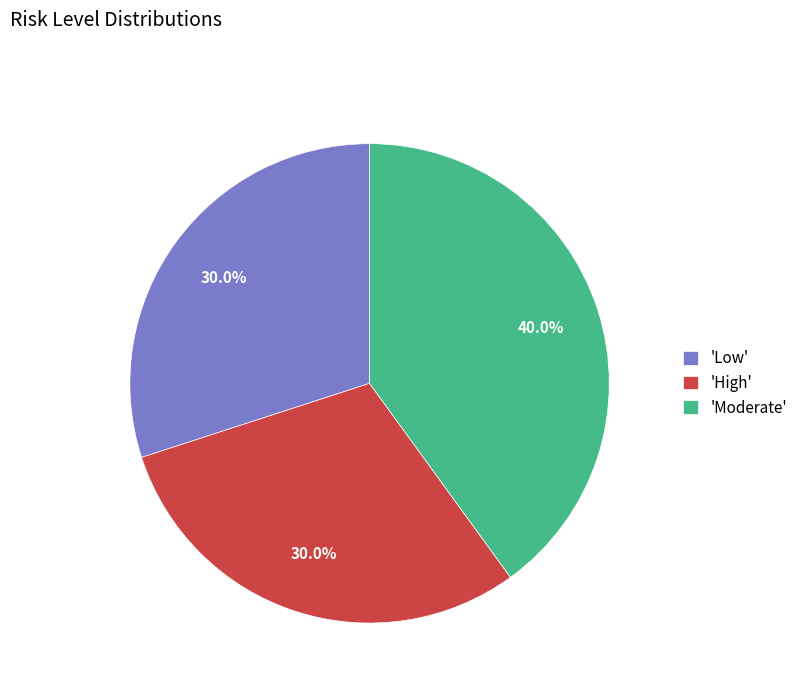

How many slices are in this pie chart?

3